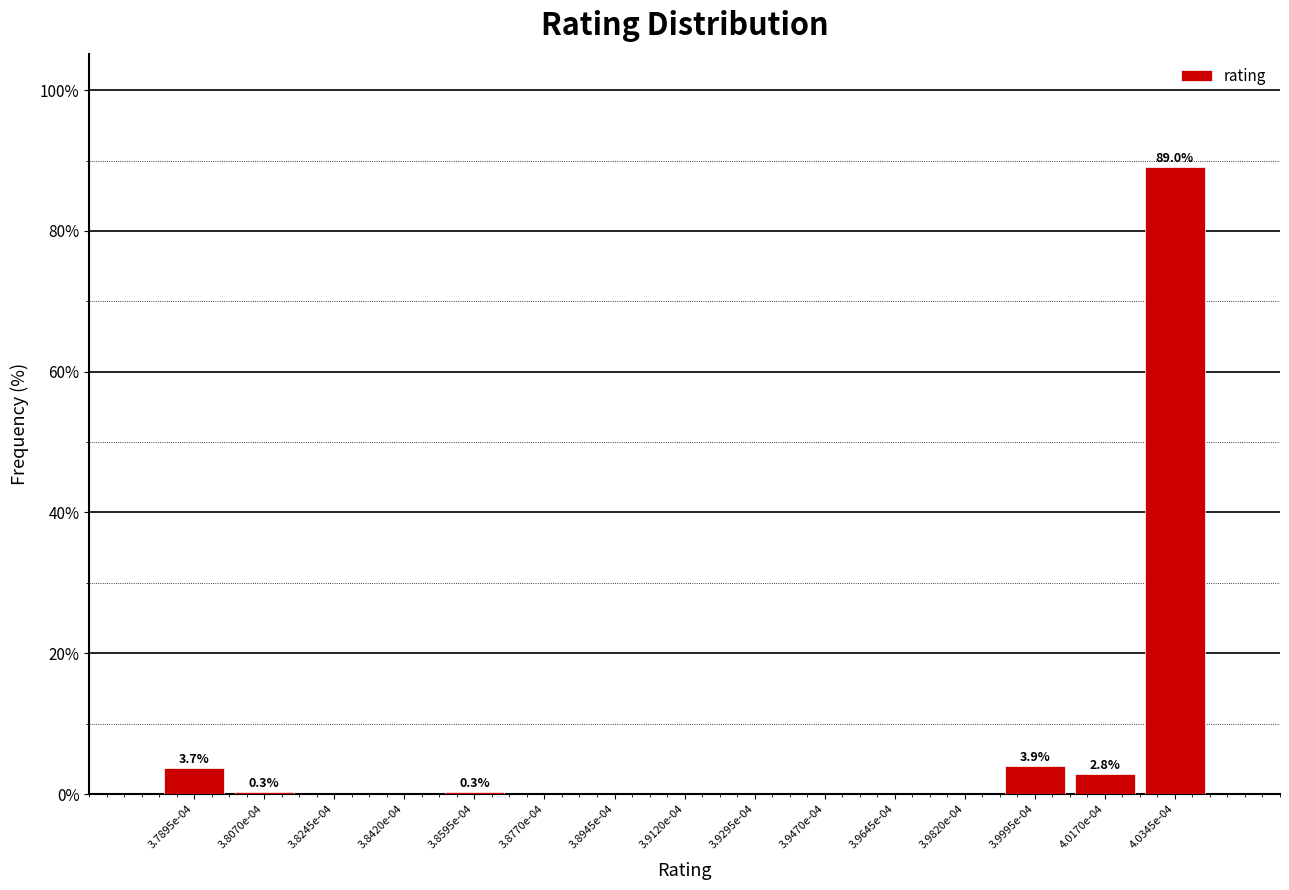

What is the greatest value displayed?

89.0